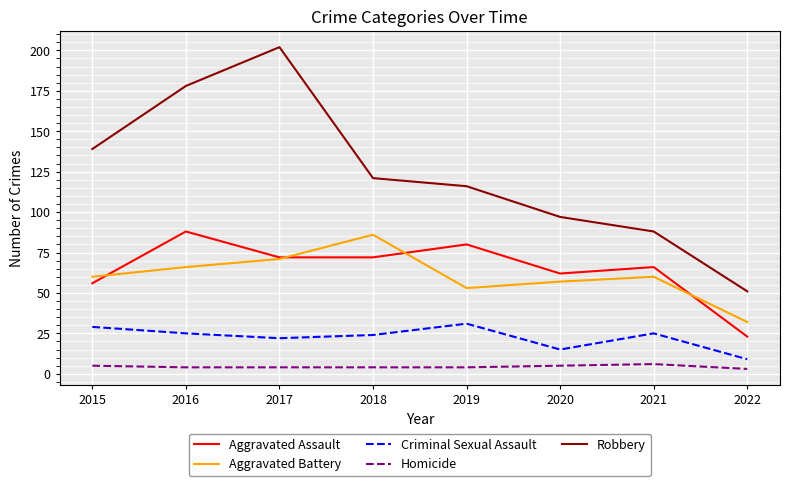

What is the maximum value for Robbery?

202